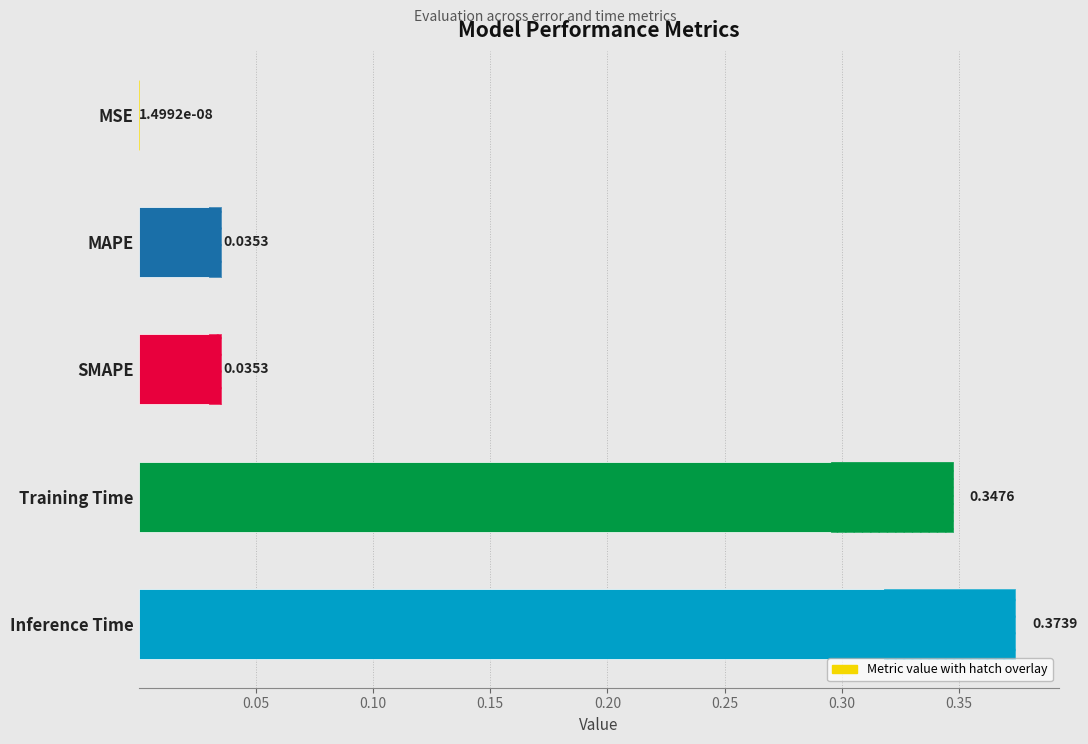

Reading left to right, what are all the values shown in this chart?

0.0	0.0	0.0	0.3	0.4